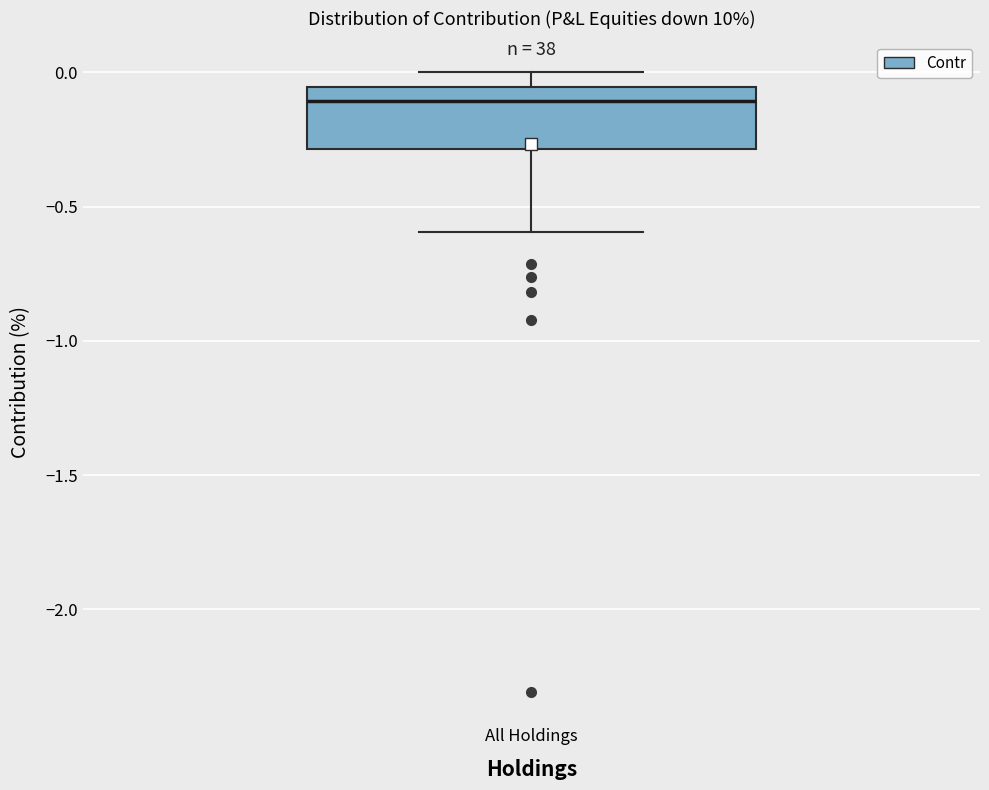

Where does the median line of the box for All Holdings sit on the y-axis? The values are not printed on the chart, so give them approximately, as read against the axis.

-0.10